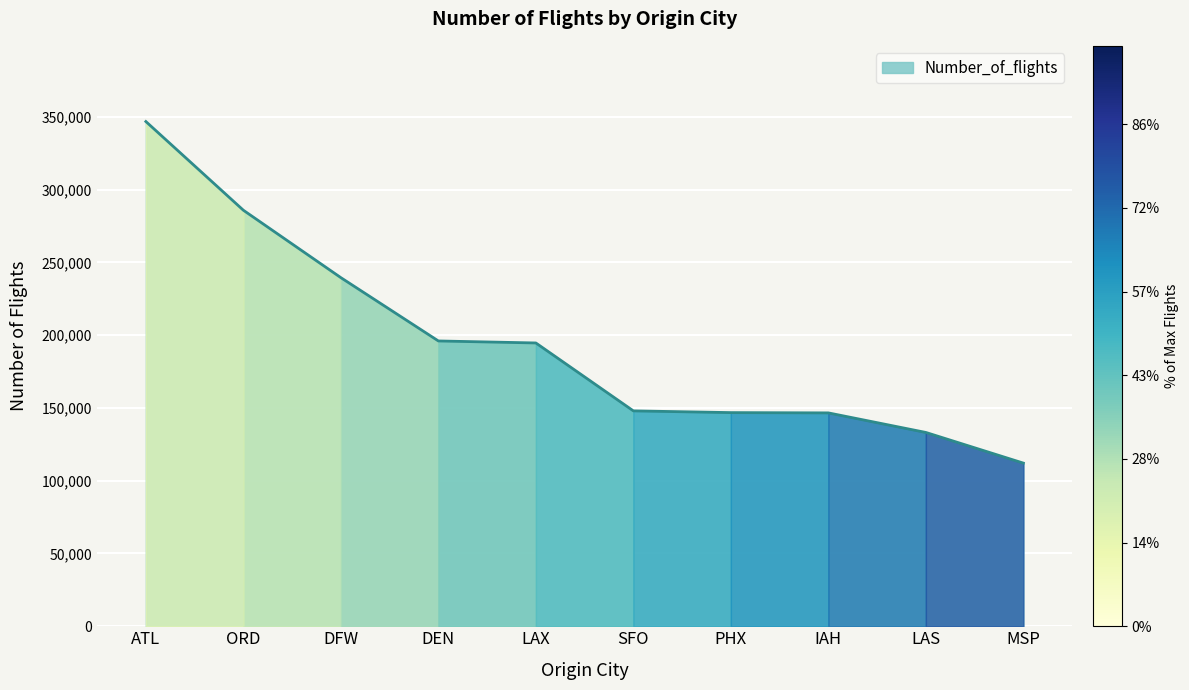

What is the maximum value shown in the chart?

346836